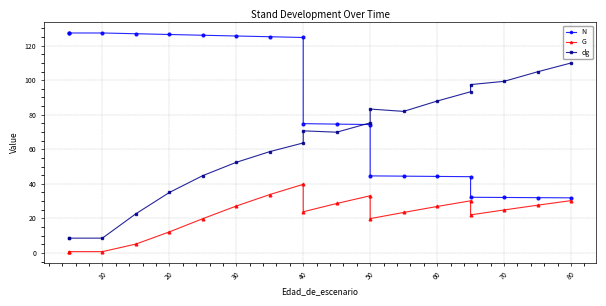

What are all the series names shown in the legend?

N, G, dg